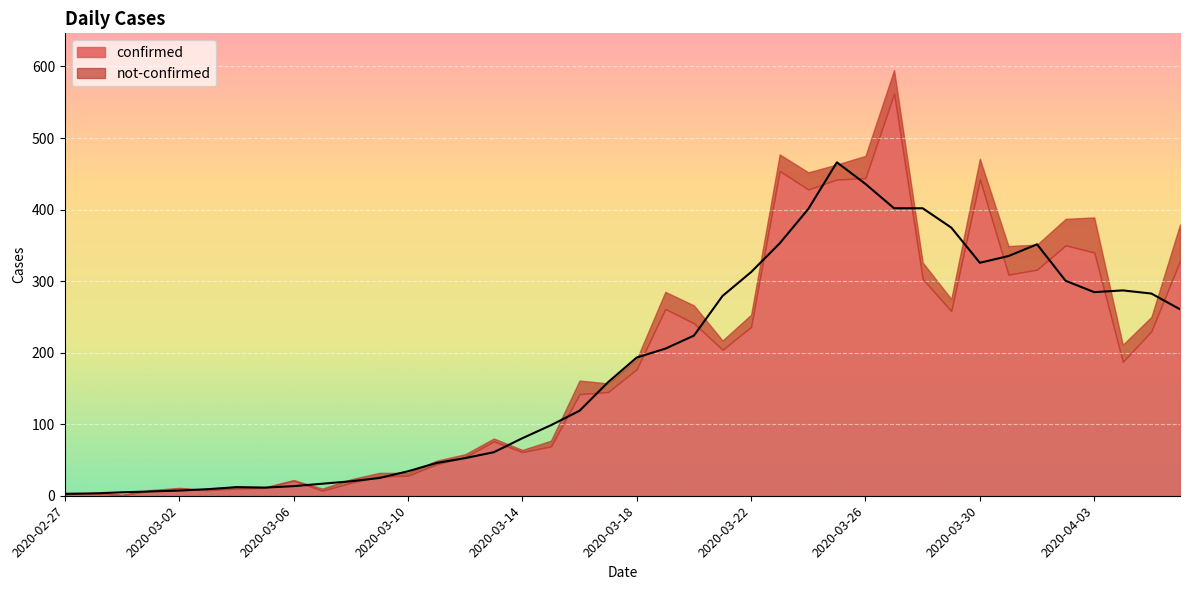

Where is not-confirmed nearest to the value 25?

2020-03-20